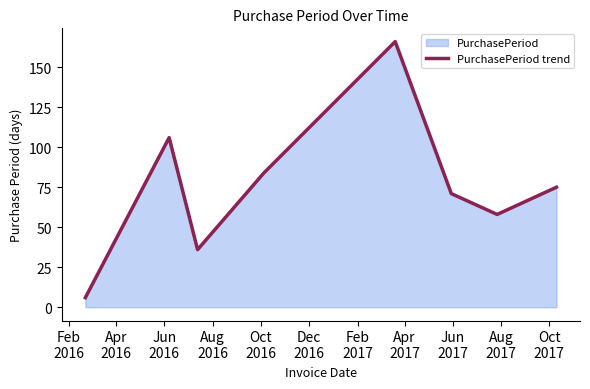

What is the sum of all values?

602